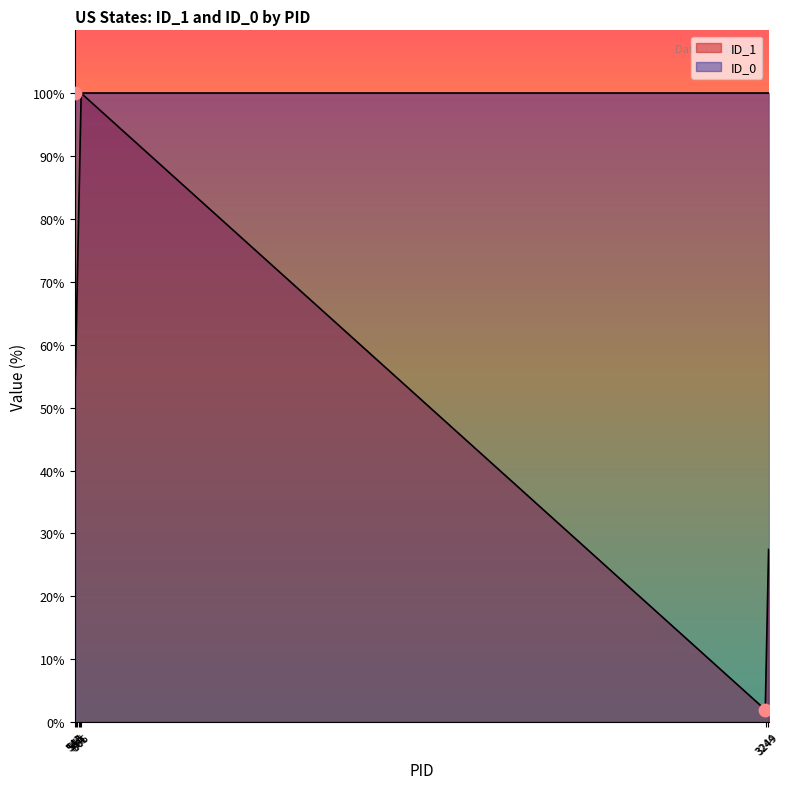

What is the change in value from 558 to 3249?

-64.7